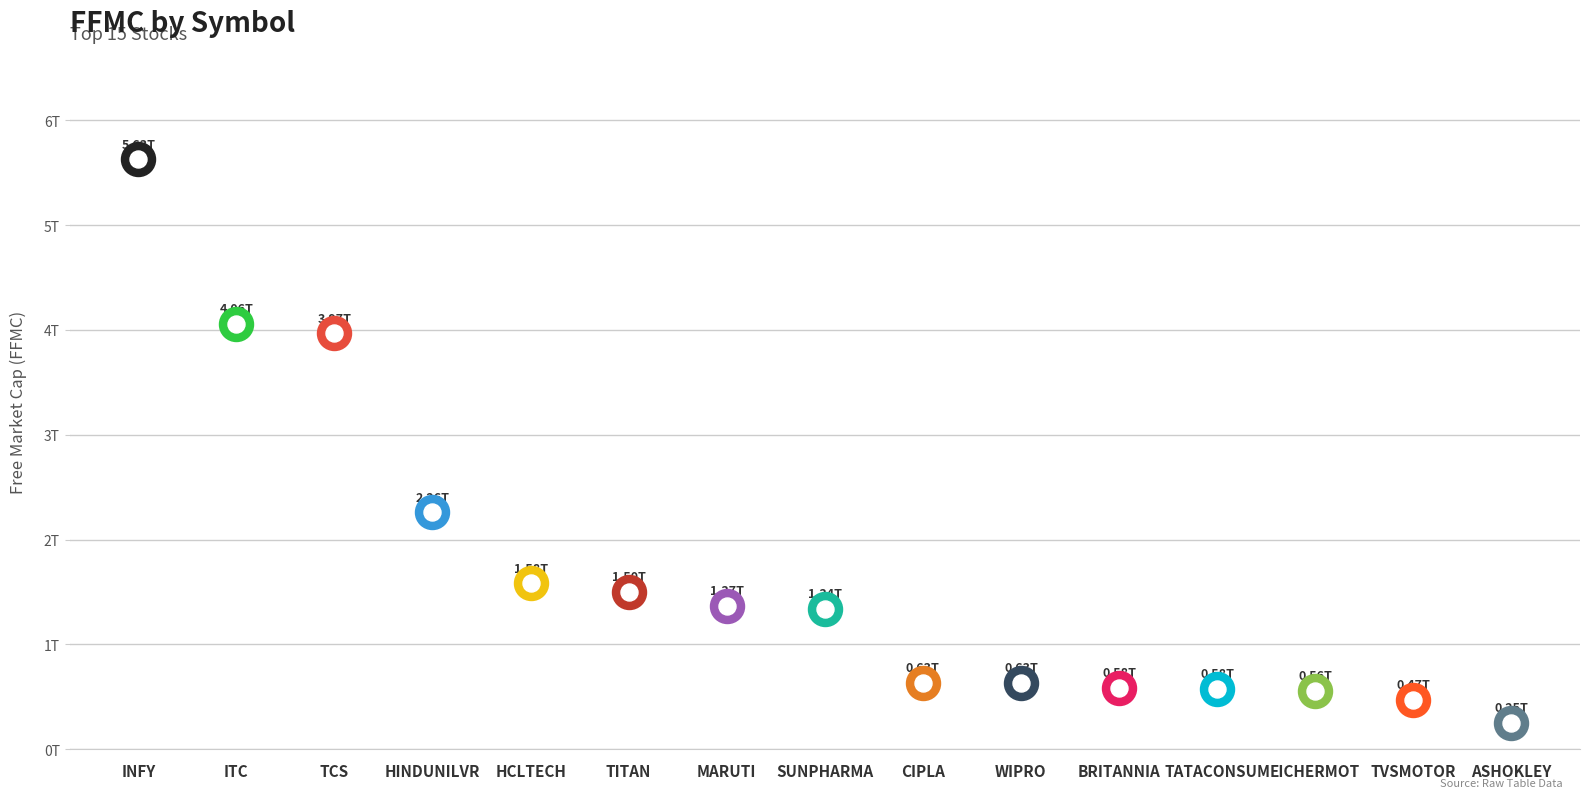

Which has a higher value, ASHOKLEY or EICHERMOT?

EICHERMOT